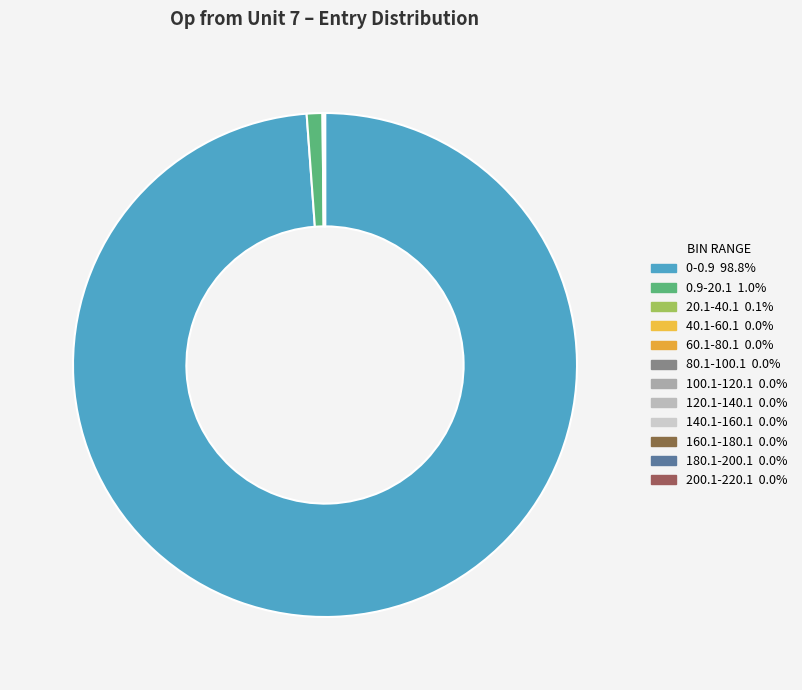

Do 160.1-180.1 and 60.1-80.1 together represent more than half of the pie?

No